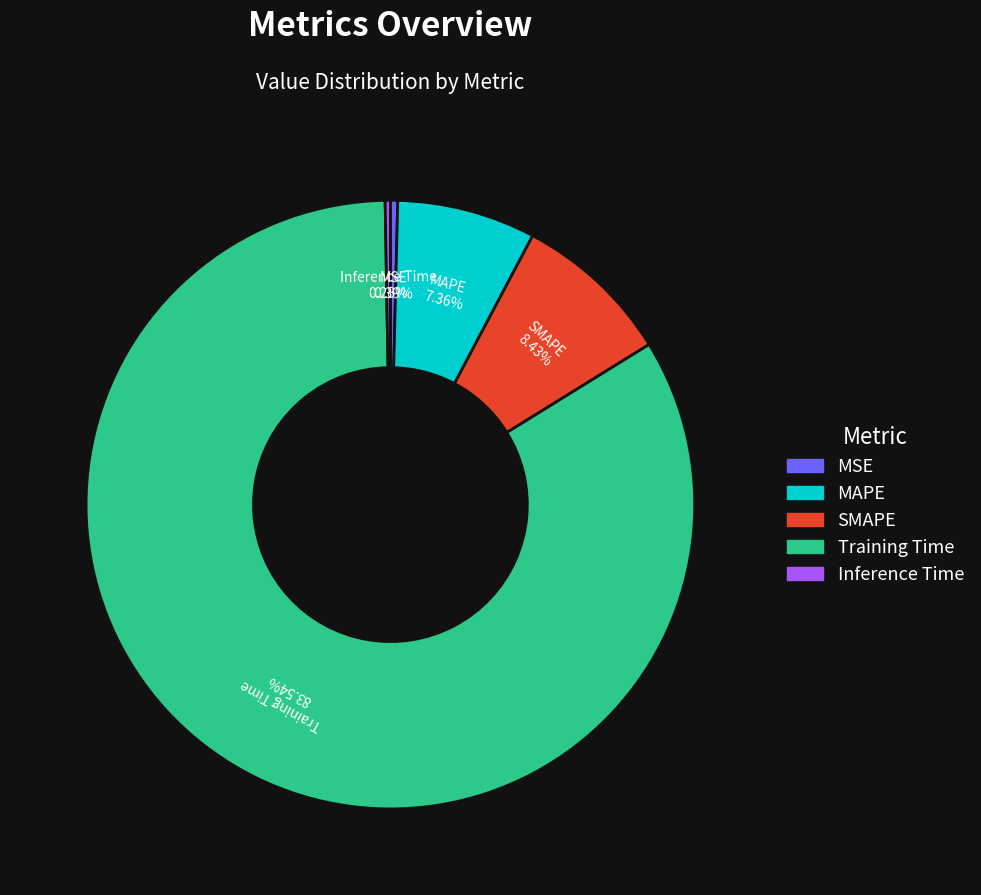

What is the largest slice in the pie chart?

Training Time